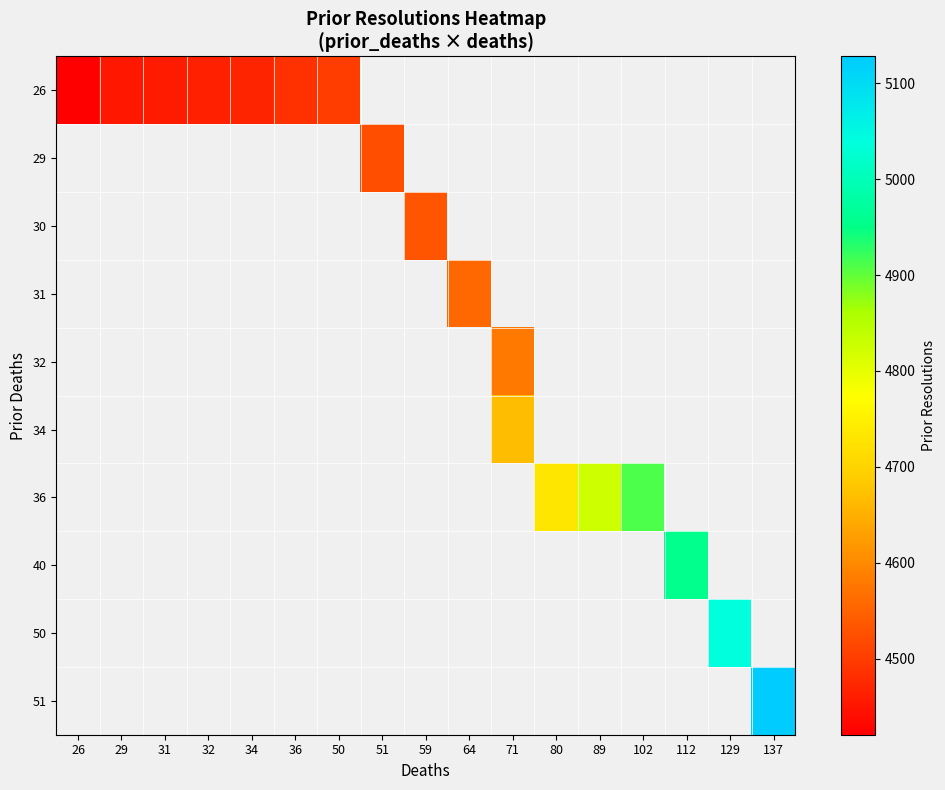

What is the smallest value displayed?

4420.5